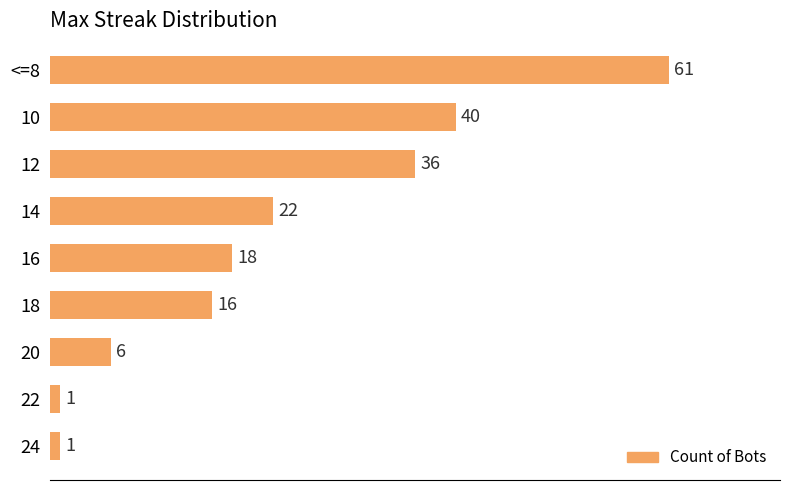

What is the average value?

22